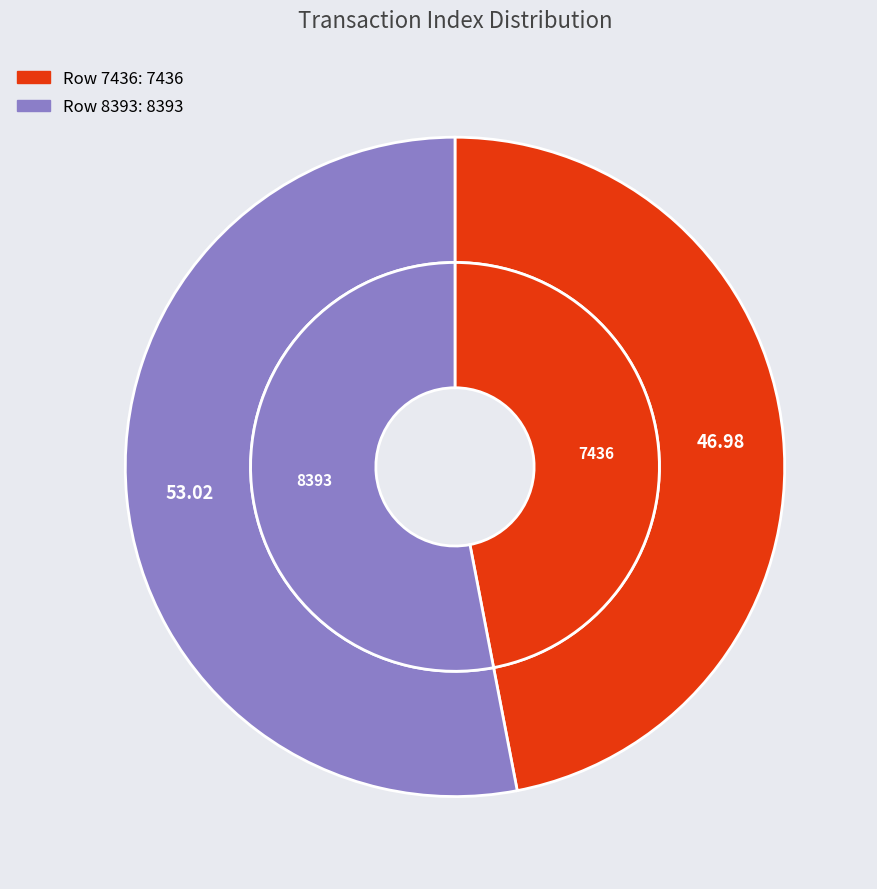

What percentage is the Row 7436 slice, to the nearest percent?

47%